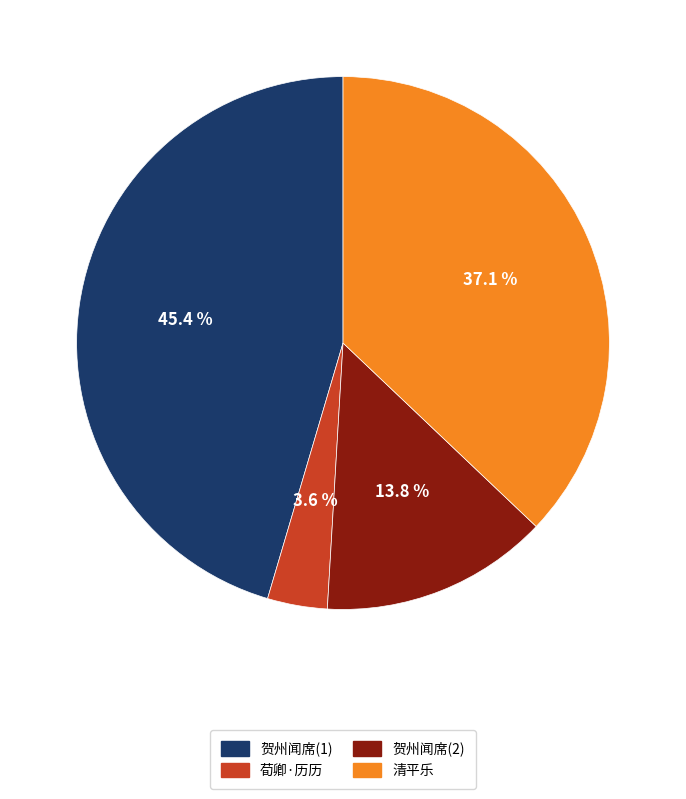

Which has a higher value, 贺州闻席(2) or 清平乐?

清平乐